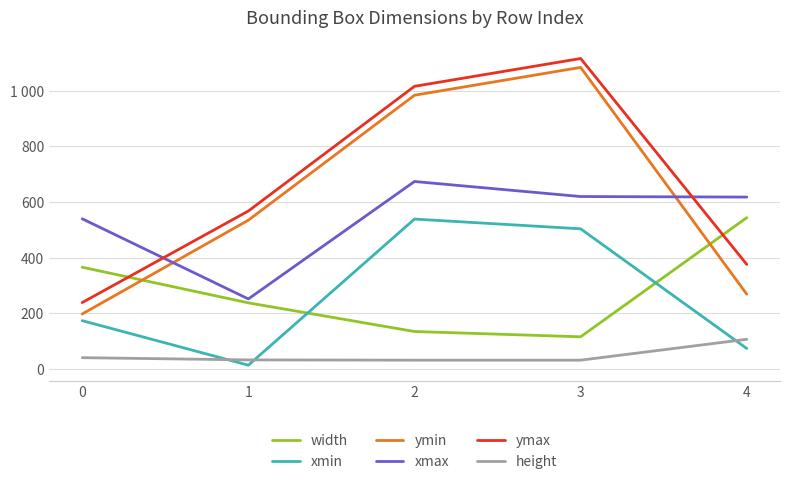

True or false: height and width intersect in this chart.

False